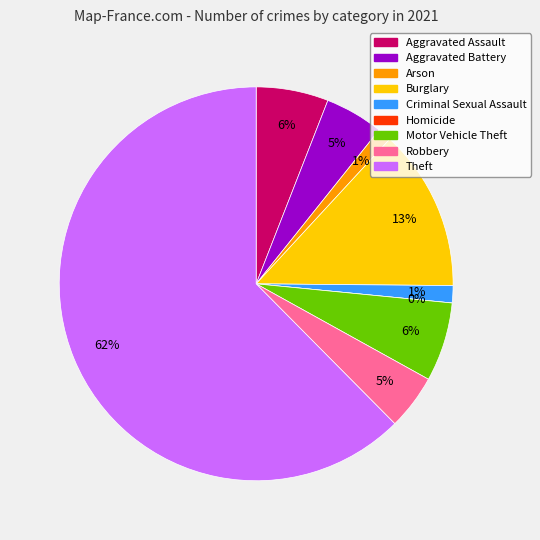

True or false: Theft accounts for 62% of the total.

True